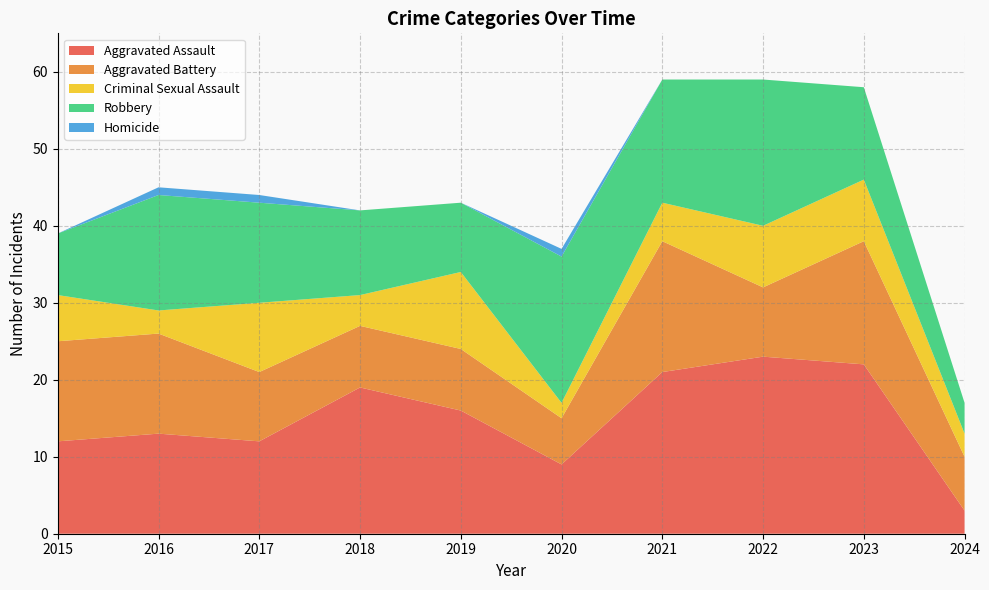

Reading left to right, extract all data points from this chart.

Aggravated Assault: 12	13	12	19	16	9	21	23	22	3
Aggravated Battery: 13	13	9	8	8	6	17	9	16	7
Criminal Sexual Assault: 6	3	9	4	10	2	5	8	8	3
Robbery: 8	15	13	11	9	19	16	19	12	4
Homicide: 0	1	1	0	0	1	0	0	0	0